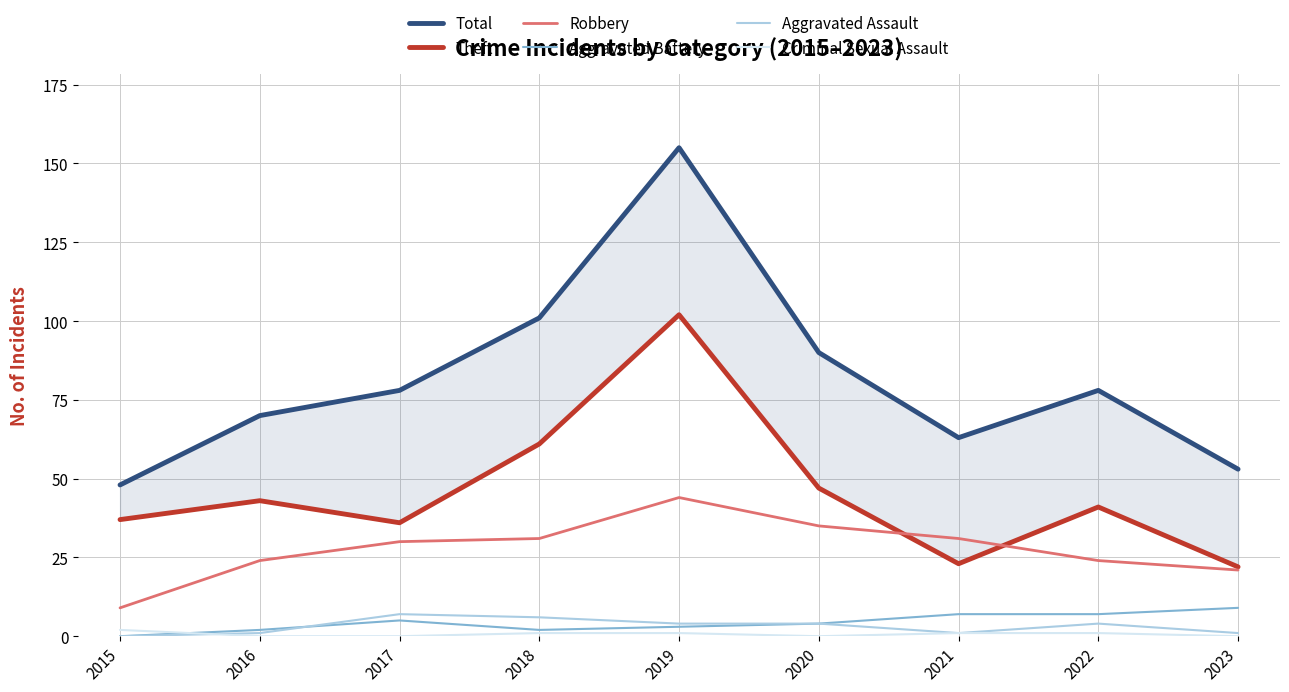

Is the value of Criminal Sexual Assault at 2021 greater than the value of Aggravated Assault at 2021?

No